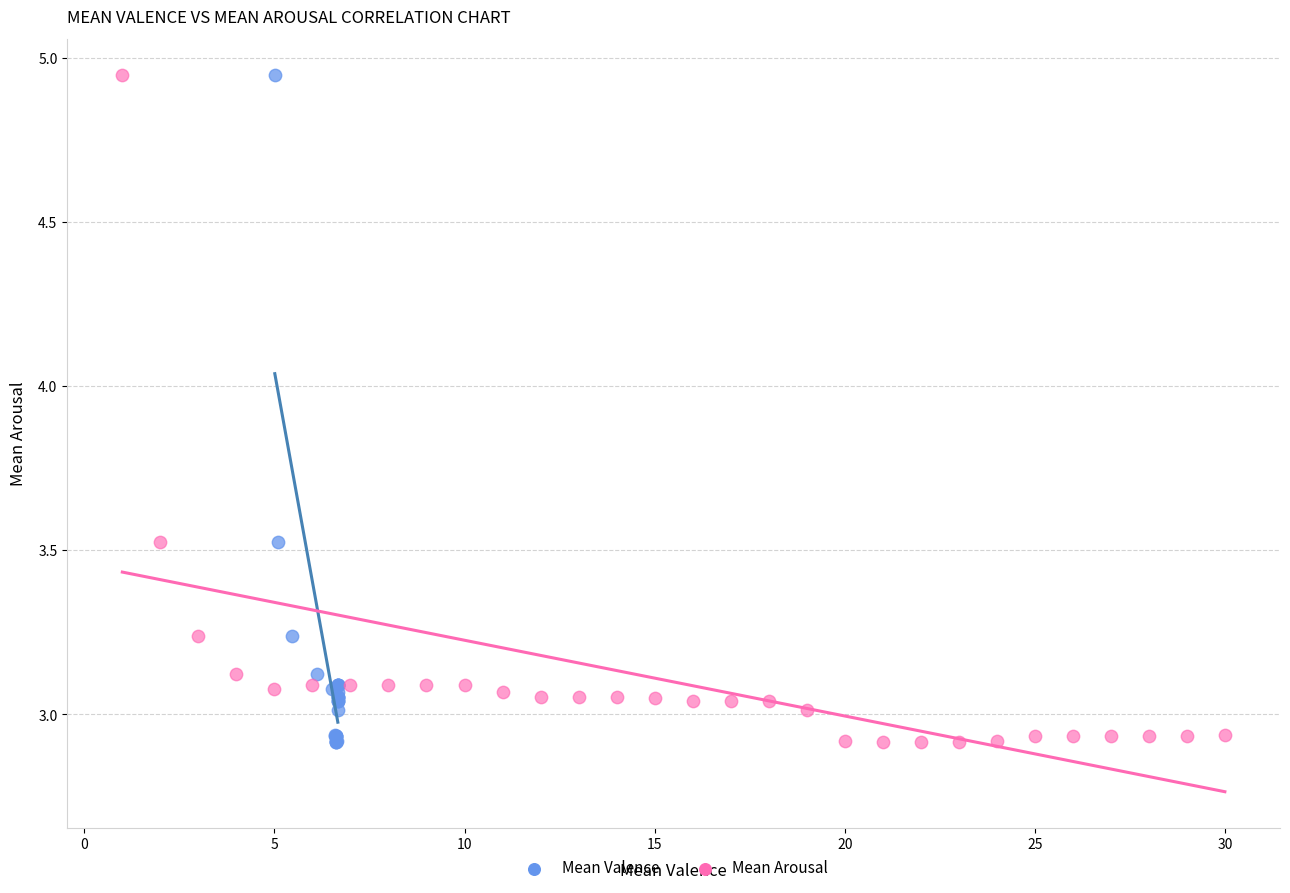

What are all the series names shown in the legend?

Mean Valence, Mean Arousal